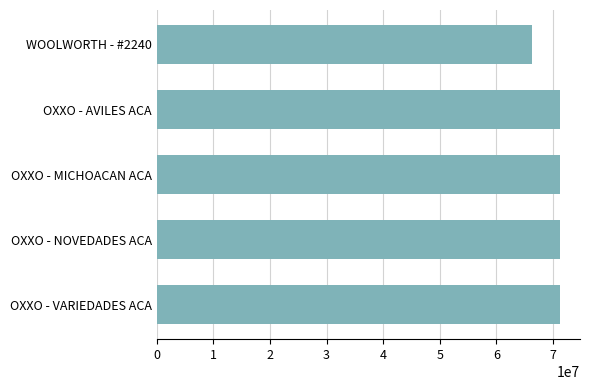

What is the label of the 3rd bar from the bottom?

OXXO - MICHOACAN ACA